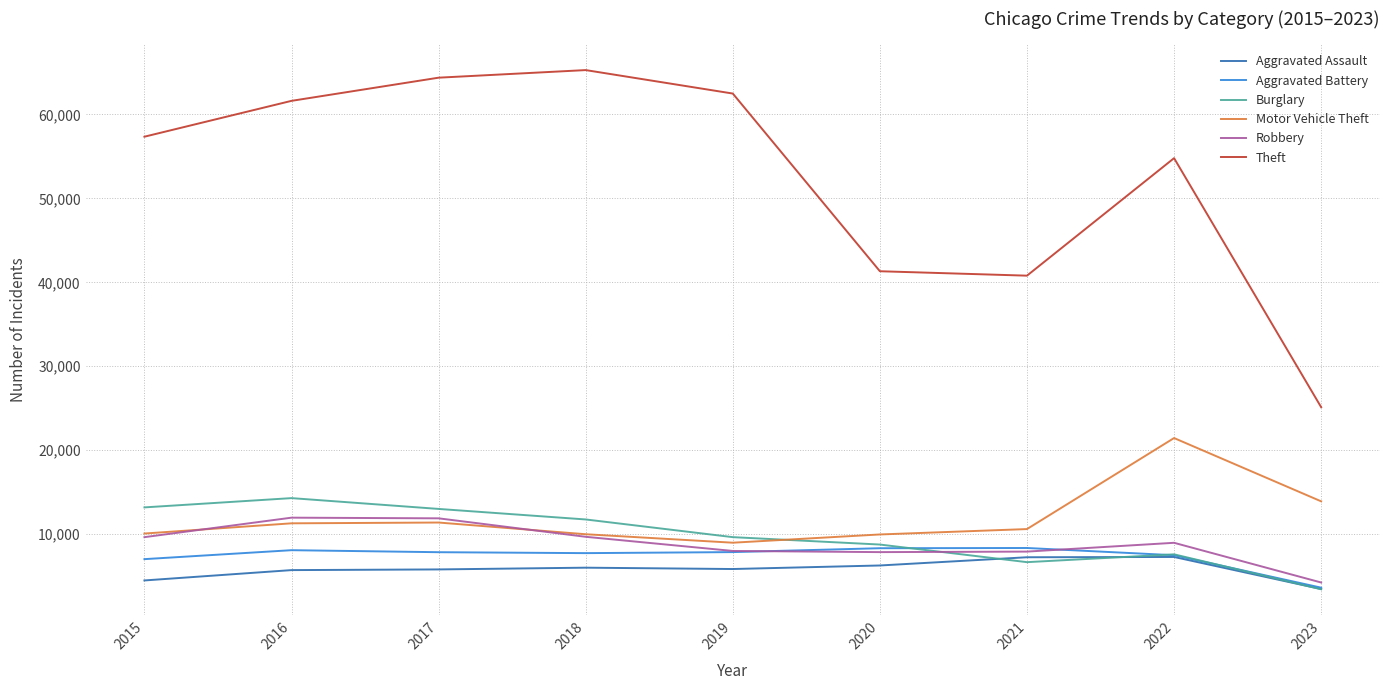

What are all the series names shown in the legend?

Aggravated Assault, Aggravated Battery, Burglary, Motor Vehicle Theft, Robbery, Theft